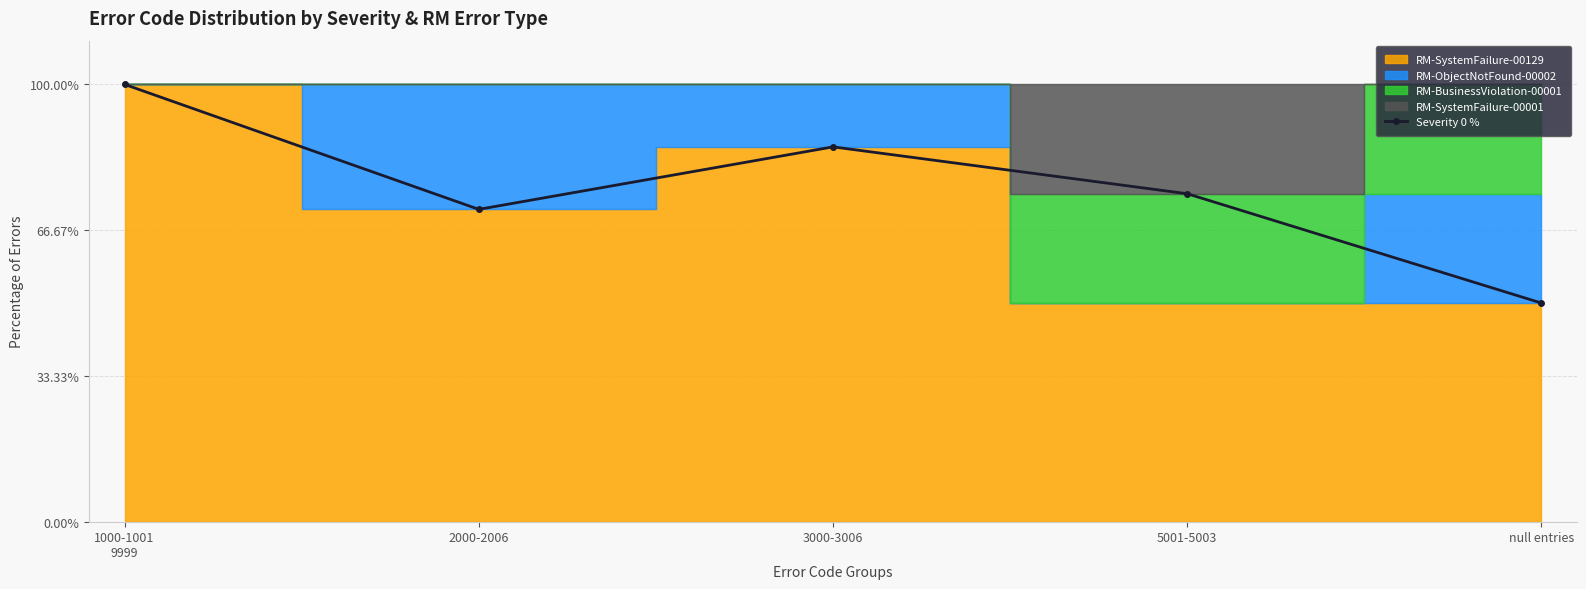

Reading left to right, what are all the values shown in this chart?

1000-1001
9999=100.0	2000-2006=71.4	3000-3006=85.7	5001-5003=75.0	null entries=50.0